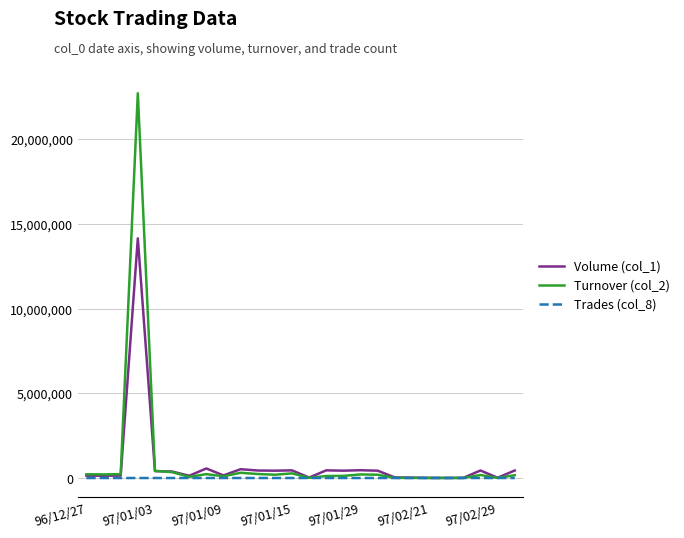

Which series has the largest range (max minus min)?

Turnover (col_2)